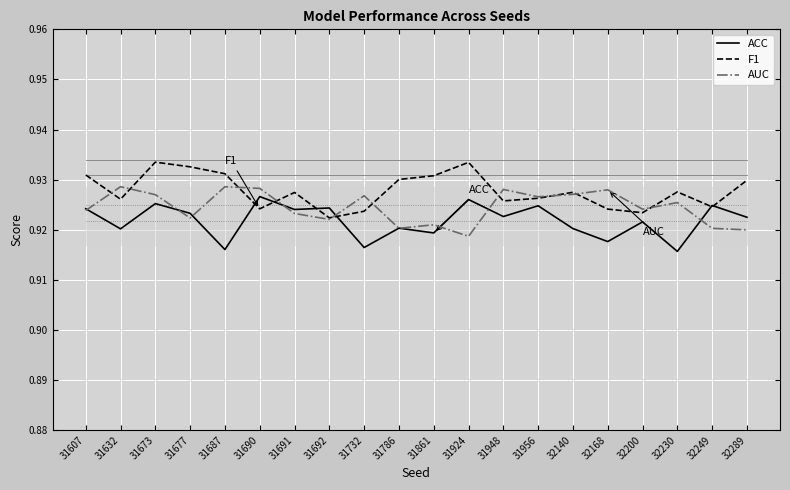

After their last crossing, which series has the higher values: F1 or ACC?

F1